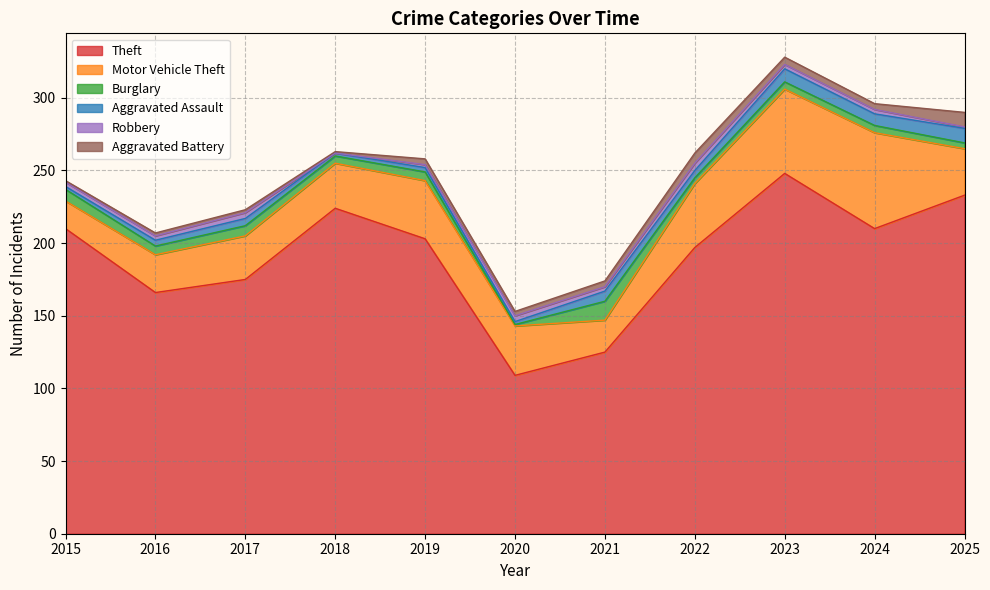

What is the average value of the Aggravated Battery series?

4